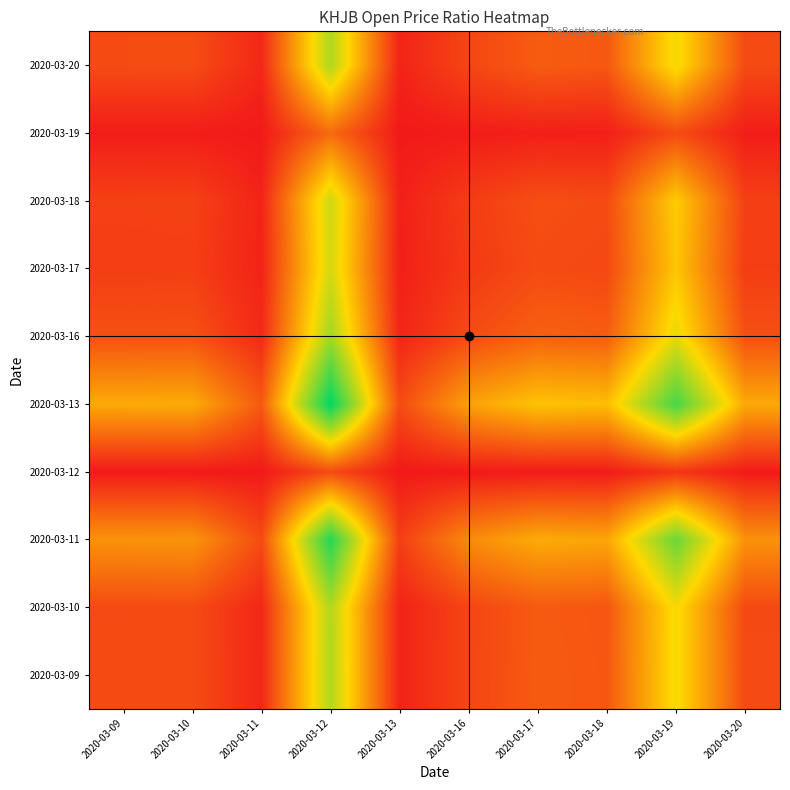

Reading left to right, extract all data points from this chart.

2020-03-09: 2020-03-09=0.7	2020-03-10=0.7	2020-03-11=0.2	2020-03-12=3.5	2020-03-13=0.1	2020-03-16=0.6	2020-03-17=0.9	2020-03-18=0.9	2020-03-19=2.7	2020-03-20=0.7
2020-03-10: 2020-03-09=0.7	2020-03-10=0.7	2020-03-11=0.2	2020-03-12=3.4	2020-03-13=0.1	2020-03-16=0.6	2020-03-17=0.9	2020-03-18=0.8	2020-03-19=2.7	2020-03-20=0.7
2020-03-11: 2020-03-09=1.7	2020-03-10=1.7	2020-03-11=0.7	2020-03-12=4.9	2020-03-13=0.5	2020-03-16=1.6	2020-03-17=2.0	2020-03-18=1.9	2020-03-19=4.2	2020-03-20=1.7
2020-03-12: 2020-03-09=0.0	2020-03-10=0.0	2020-03-11=0.0	2020-03-12=0.7	2020-03-13=0.0	2020-03-16=0.0	2020-03-17=0.0	2020-03-18=0.0	2020-03-19=0.4	2020-03-20=0.0
2020-03-13: 2020-03-09=2.0	2020-03-10=2.0	2020-03-11=0.9	2020-03-12=5.3	2020-03-13=0.7	2020-03-16=1.9	2020-03-17=2.4	2020-03-18=2.3	2020-03-19=4.5	2020-03-20=2.0
2020-03-16: 2020-03-09=0.8	2020-03-10=0.8	2020-03-11=0.2	2020-03-12=3.6	2020-03-13=0.2	2020-03-16=0.7	2020-03-17=1.0	2020-03-18=0.9	2020-03-19=2.9	2020-03-20=0.8
2020-03-17: 2020-03-09=0.5	2020-03-10=0.5	2020-03-11=0.1	2020-03-12=3.1	2020-03-13=0.1	2020-03-16=0.5	2020-03-17=0.7	2020-03-18=0.6	2020-03-19=2.4	2020-03-20=0.5
2020-03-18: 2020-03-09=0.6	2020-03-10=0.6	2020-03-11=0.2	2020-03-12=3.2	2020-03-13=0.1	2020-03-16=0.5	2020-03-17=0.7	2020-03-18=0.7	2020-03-19=2.5	2020-03-20=0.5
2020-03-19: 2020-03-09=0.1	2020-03-10=0.1	2020-03-11=0.0	2020-03-12=1.1	2020-03-13=0.0	2020-03-16=0.1	2020-03-17=0.1	2020-03-18=0.1	2020-03-19=0.7	2020-03-20=0.1
2020-03-20: 2020-03-09=0.7	2020-03-10=0.7	2020-03-11=0.2	2020-03-12=3.5	2020-03-13=0.1	2020-03-16=0.6	2020-03-17=0.9	2020-03-18=0.9	2020-03-19=2.8	2020-03-20=0.7